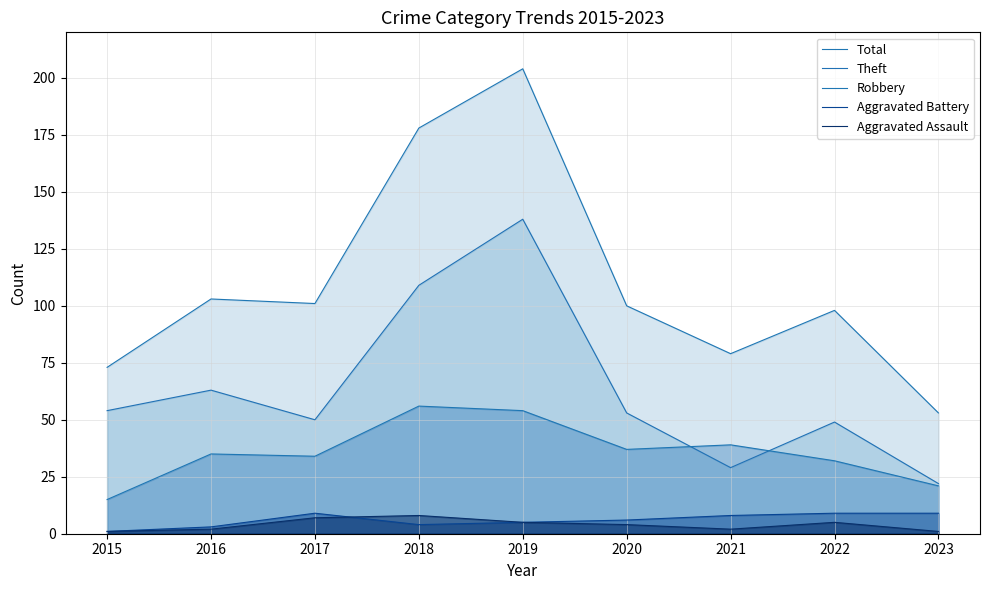

Which category has the highest value in the Aggravated Battery series?

2017